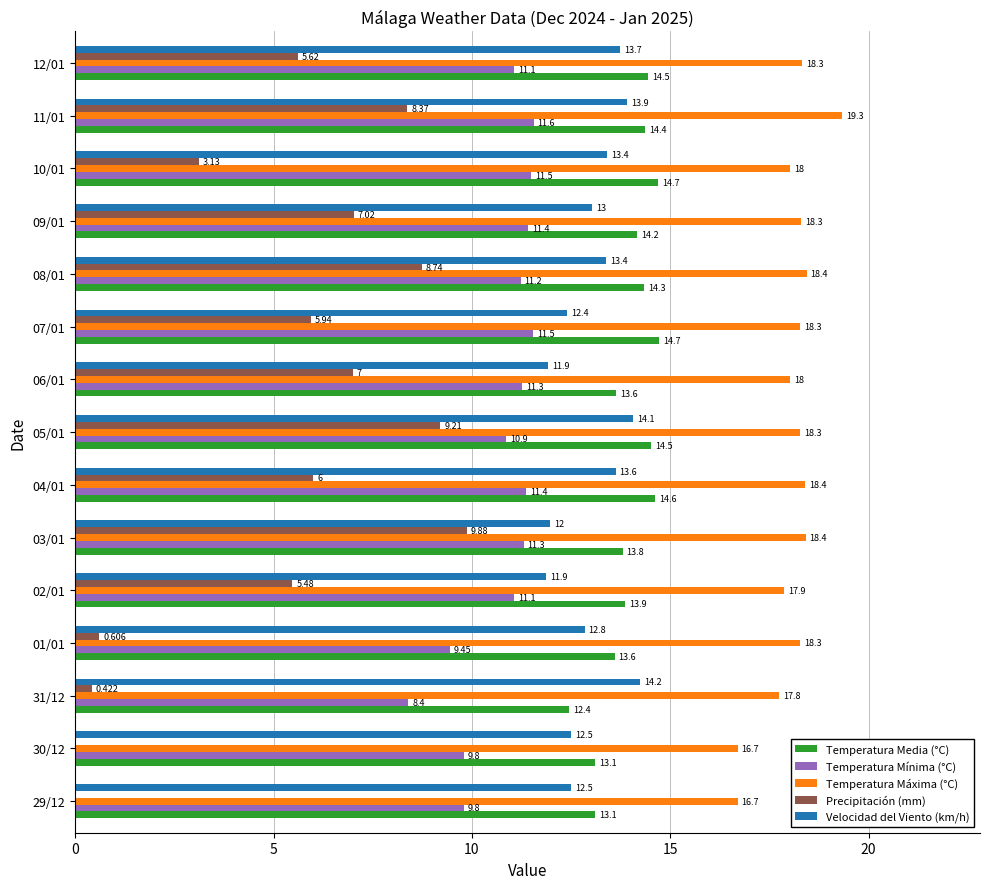

Which series has the largest total across all categories?

Temperatura Máxima (°C)